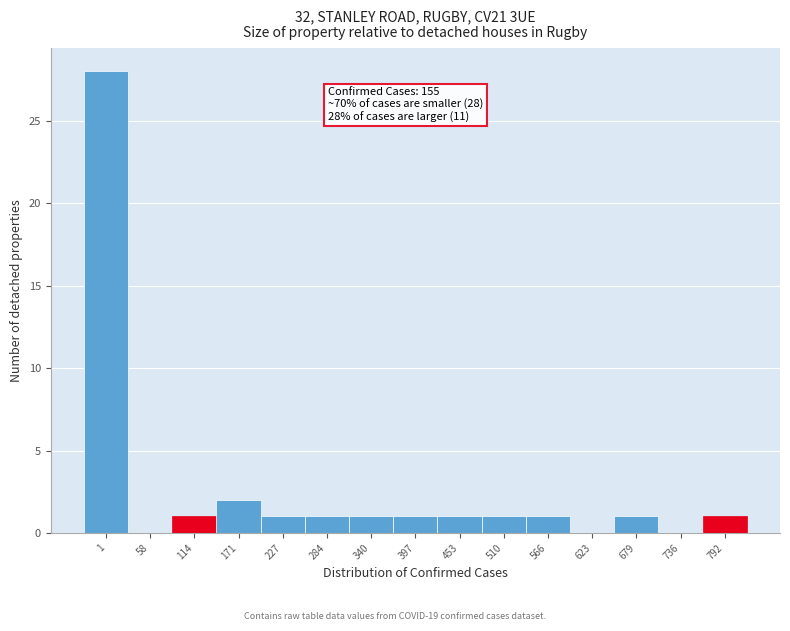

Reading left to right, what are all the values shown in this chart?

1=28	58=0	114=1	171=2	227=1	284=1	340=1	397=1	453=1	510=1	566=1	623=0	679=1	736=0	792=1